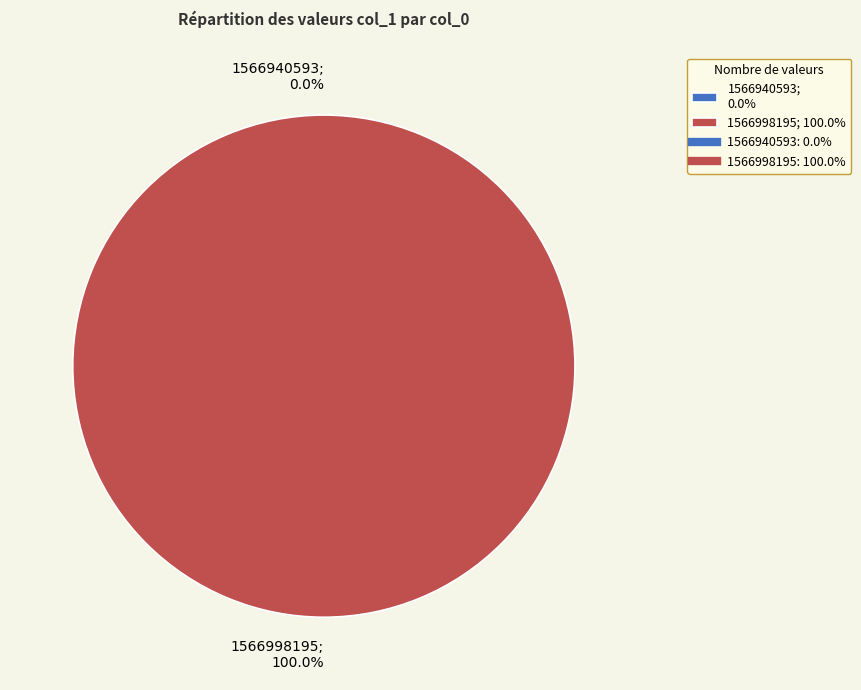

How many slices are in this pie chart?

2